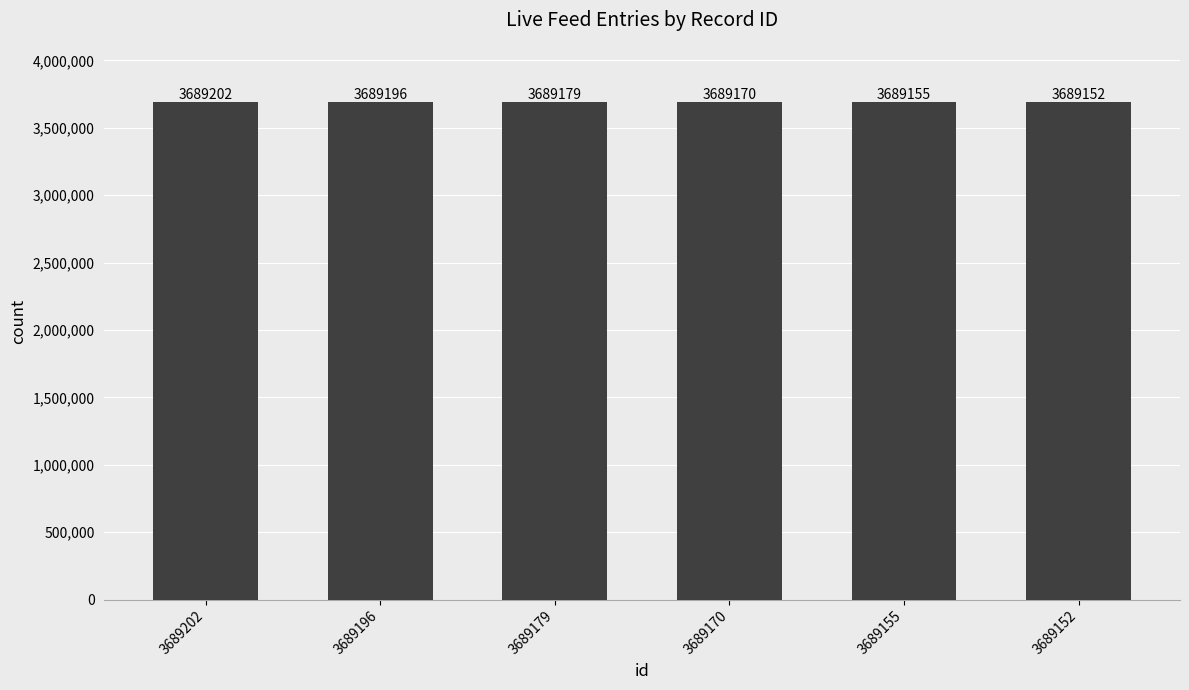

The chart shows a value of 3689179 at 3689179. True or false?

True